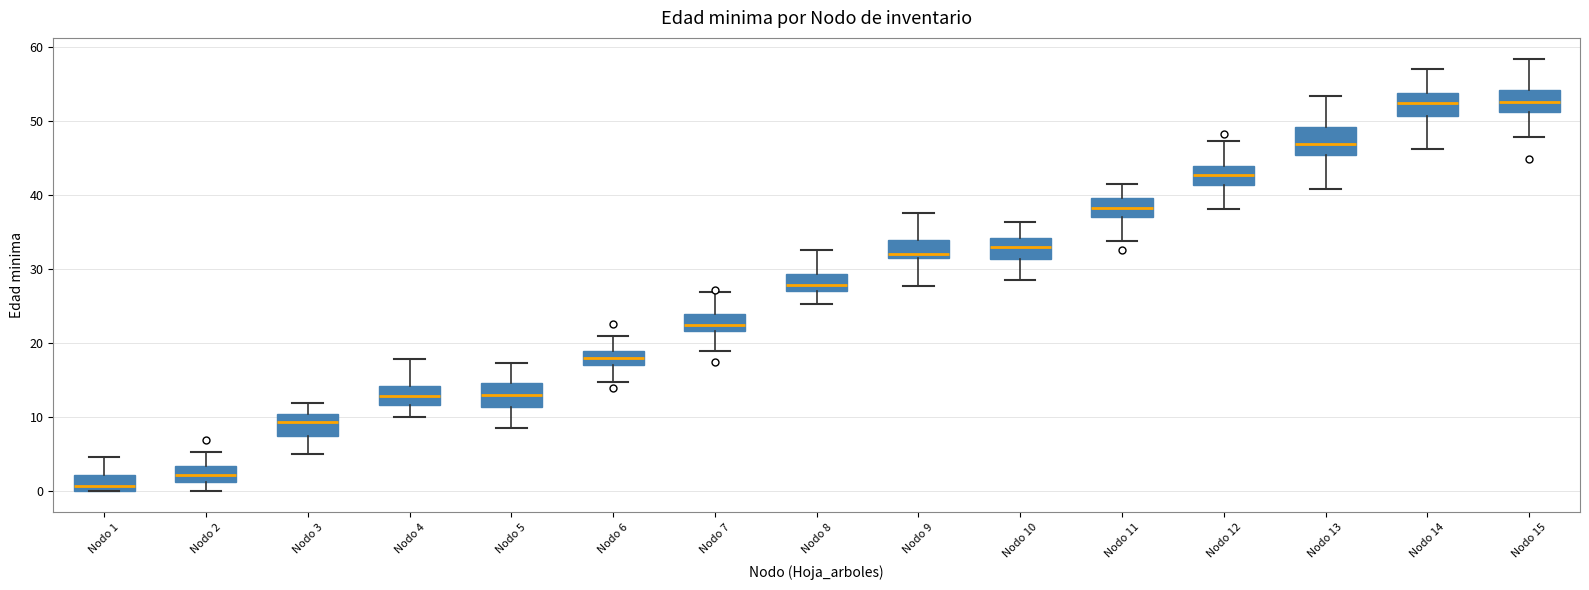

Where is the lower edge of the box for Nodo 7 on the y-axis? The values are not printed on the chart, so give them approximately, as read against the axis.

22